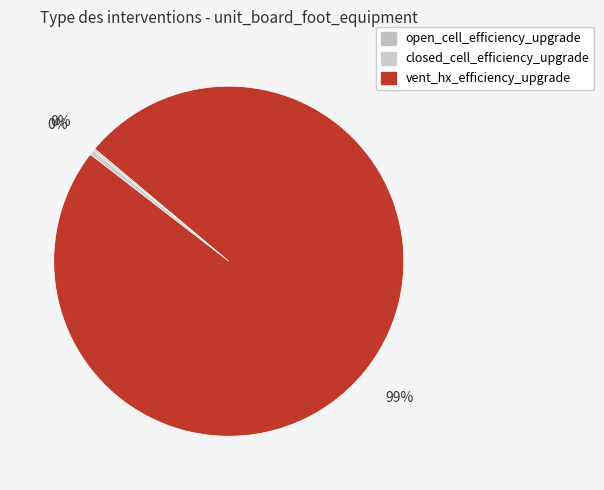

Rank the categories by value from lowest to highest.

open_cell_efficiency_upgrade, closed_cell_efficiency_upgrade, vent_hx_efficiency_upgrade